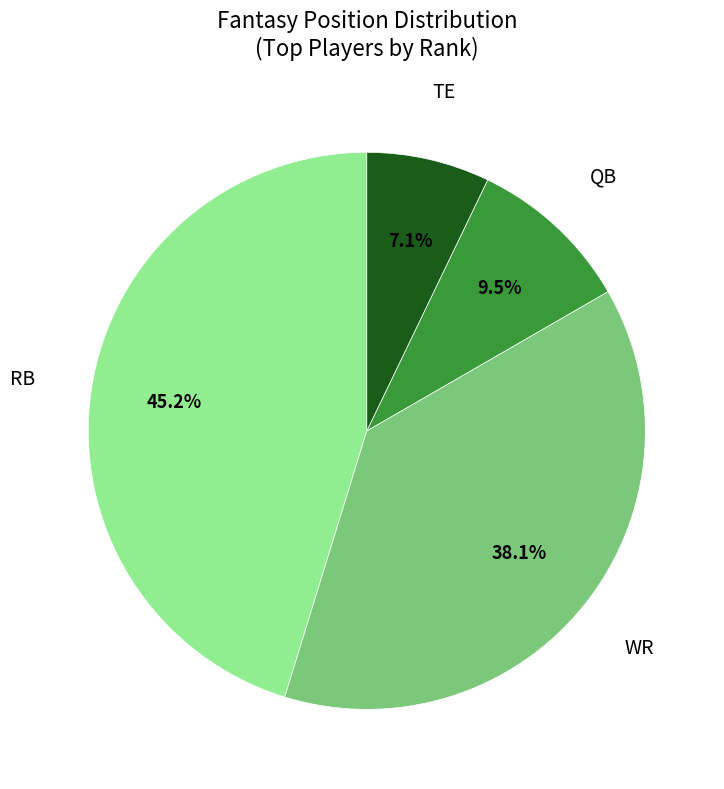

Is there any slice that represents more than half of the pie?

No